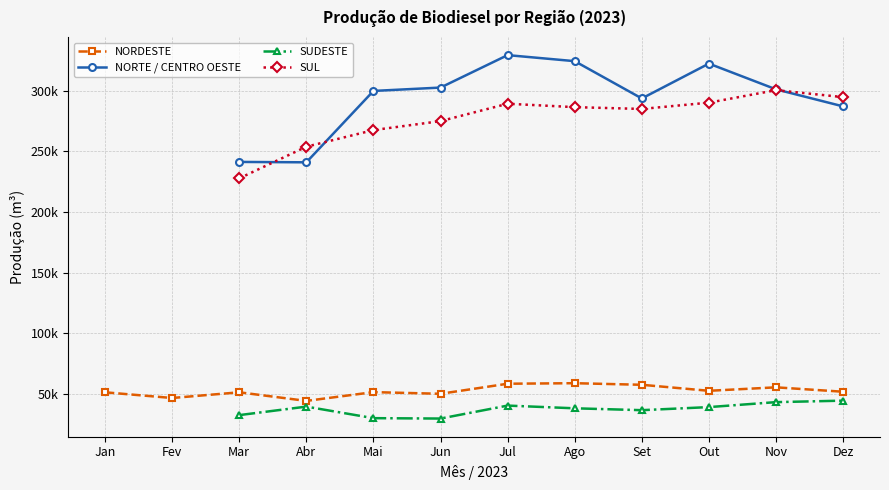

Is this an area chart (filled region under the line)?

No